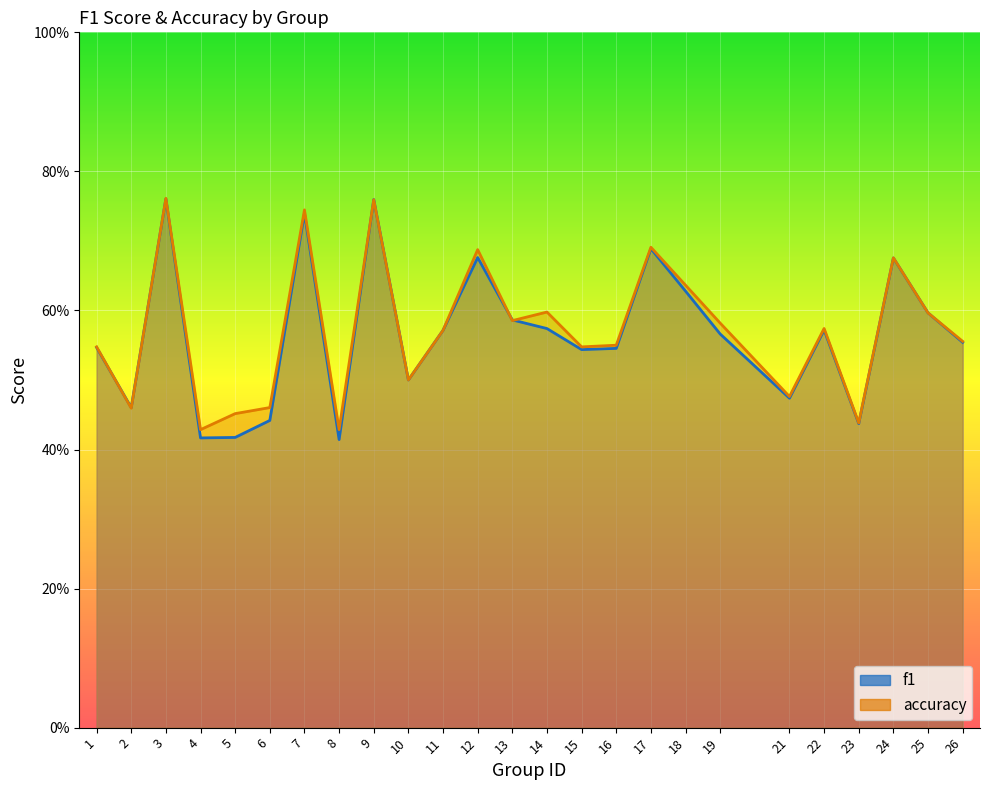

True or false: f1 and accuracy cross at least once.

True